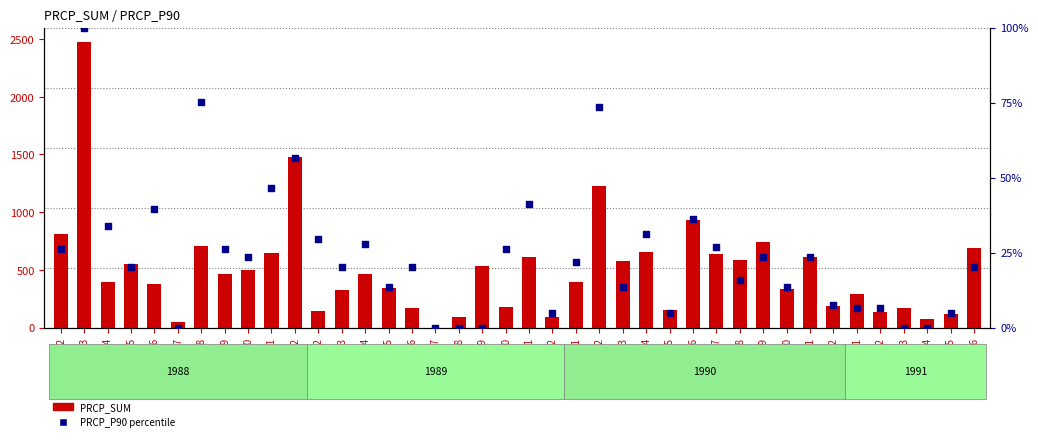

Which series has the widest spread of Y values?

PRCP_SUM